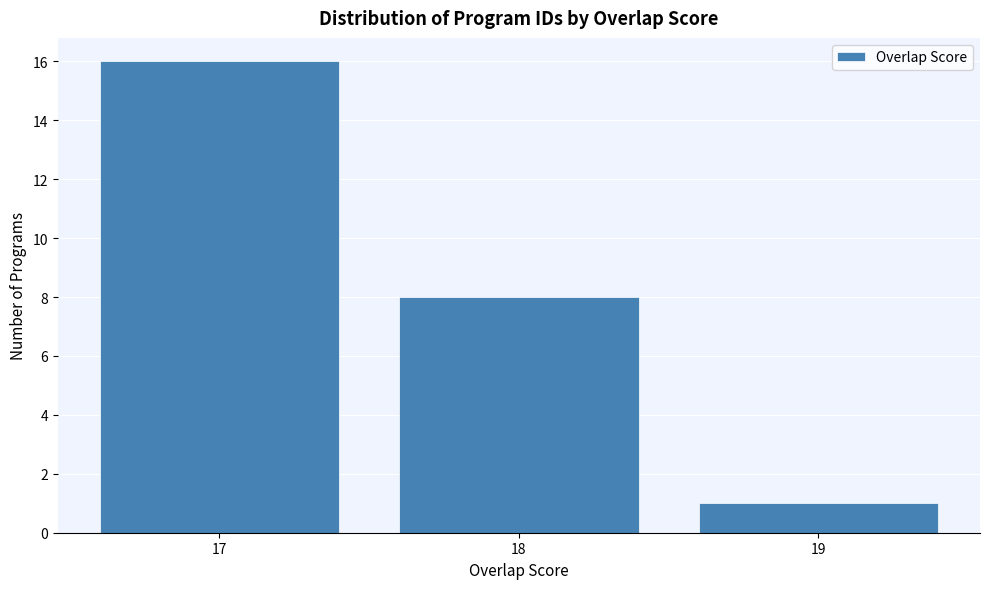

Reading left to right, list all the values displayed in this chart.

16	8	1